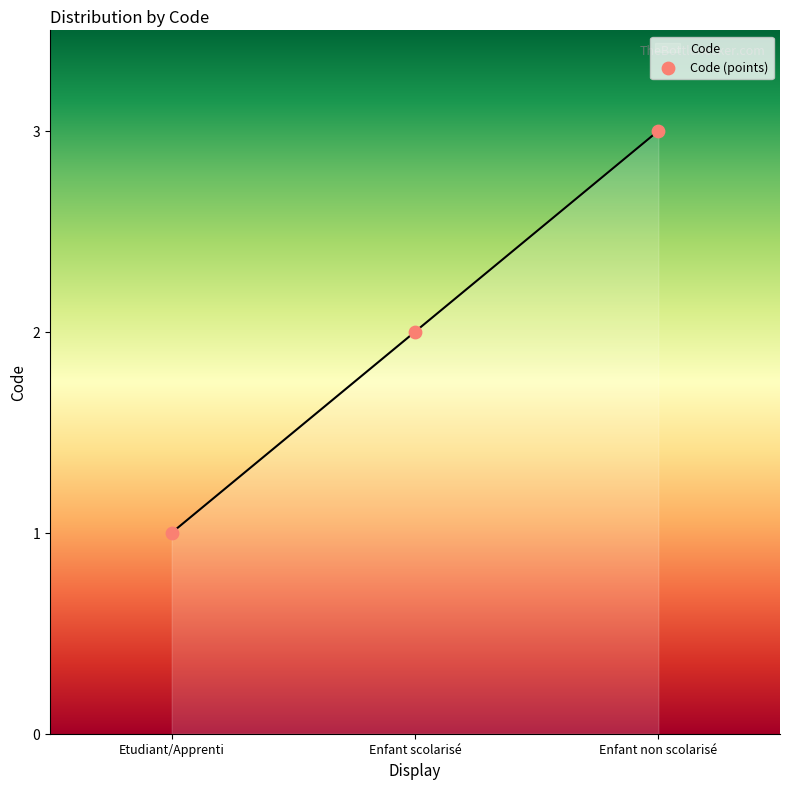

Approximately how many times larger is the value at Enfant non scolarisé compared to Etudiant/Apprenti?

3.0